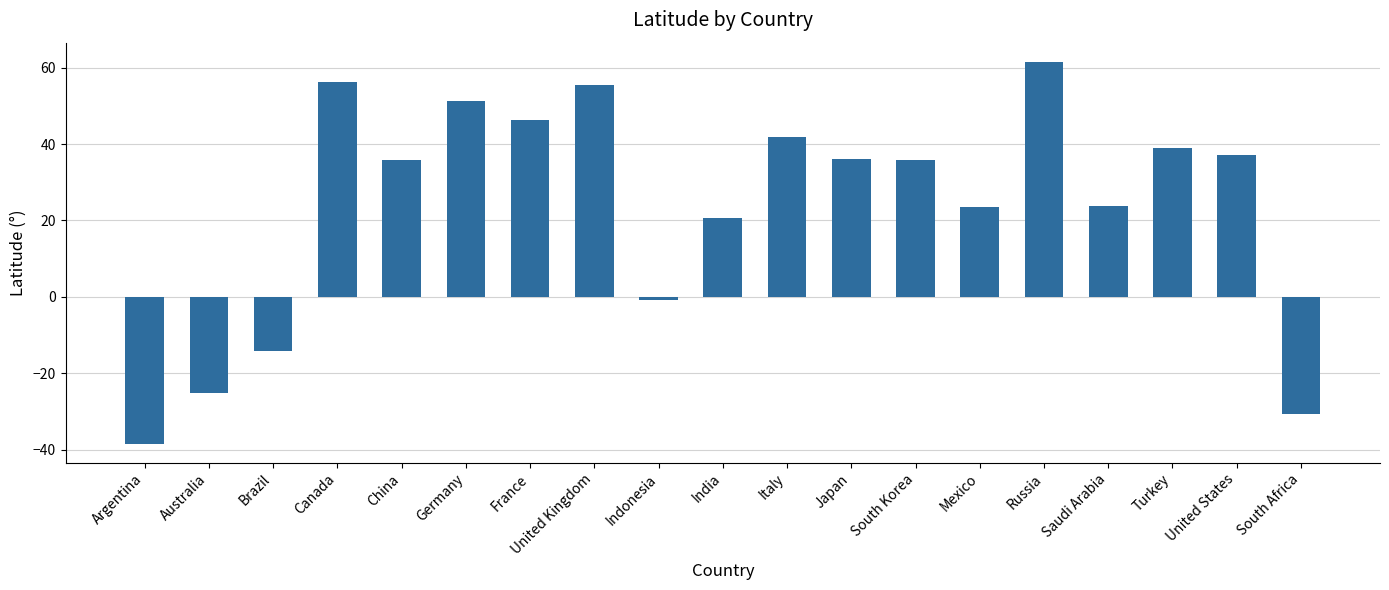

At which category does the chart reach its peak across all series?

Russia